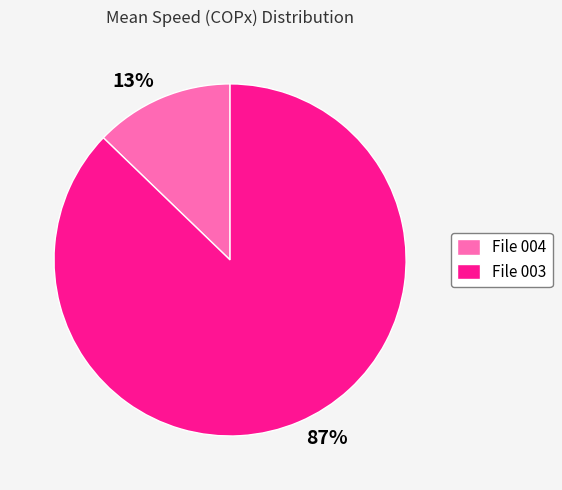

Rank the categories by value from lowest to highest.

File 004, File 003